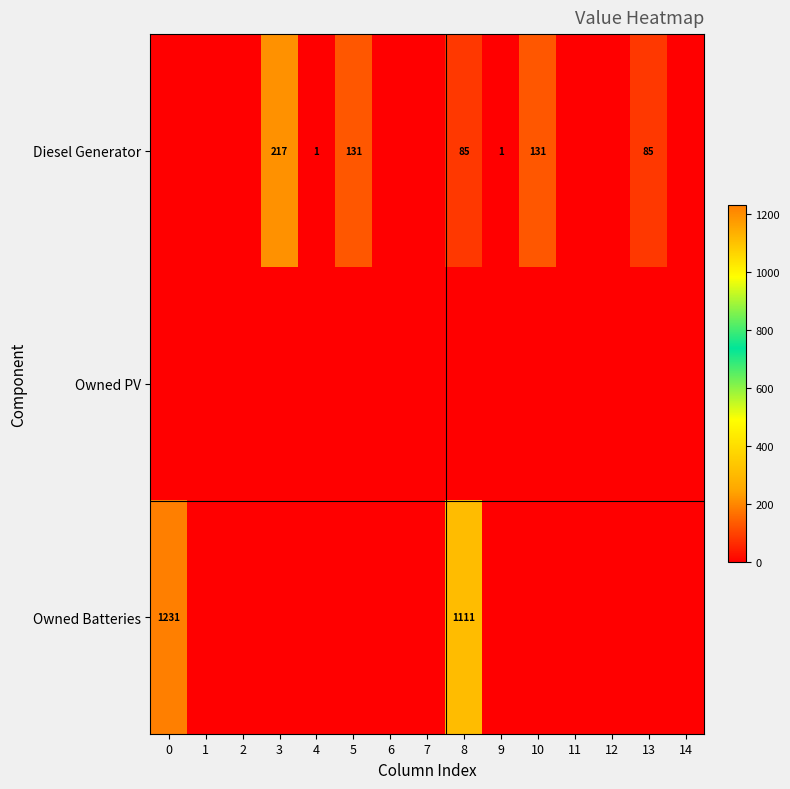

The value of Diesel Generator at 8 is 85. True or false?

True